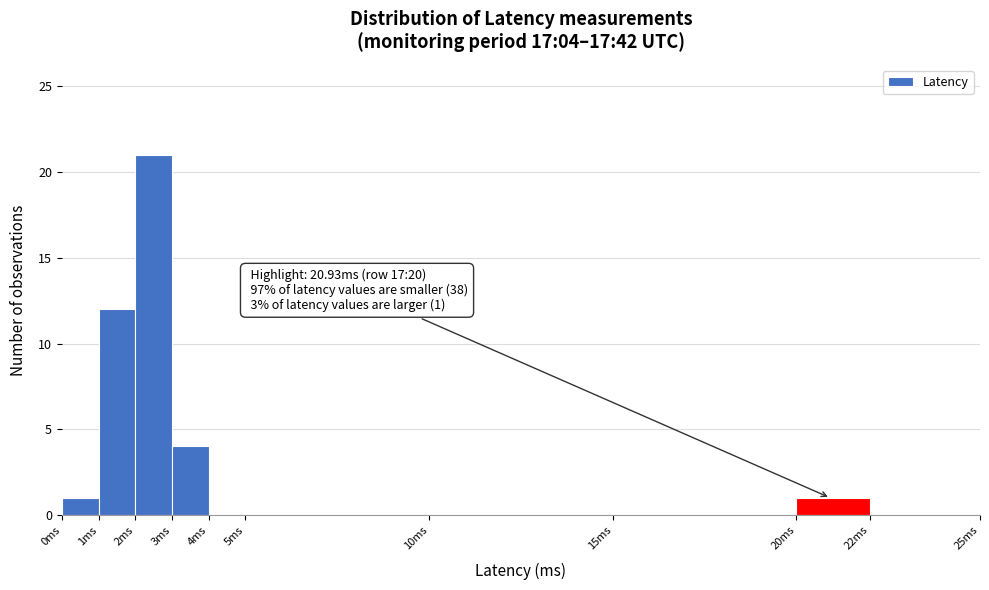

Which range on the x-axis has the tallest bar?

2 to 3